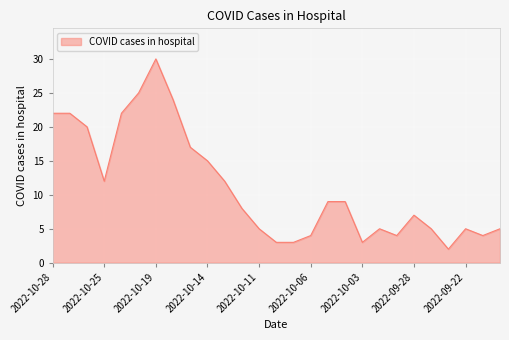

What is the difference between the maximum and minimum values?

28